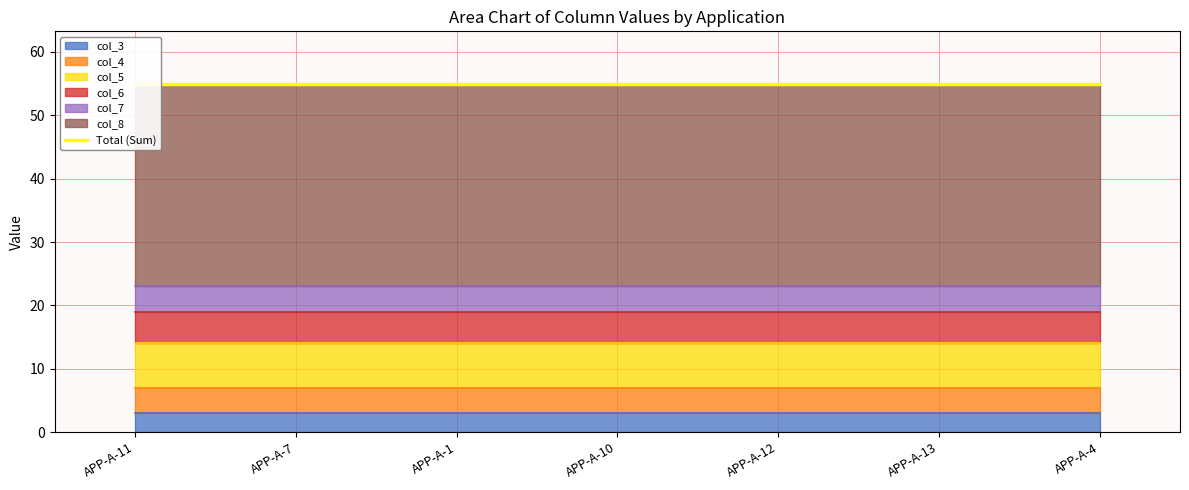

What is the sum of the col_5 values at APP-A-13 and APP-A-12?

14